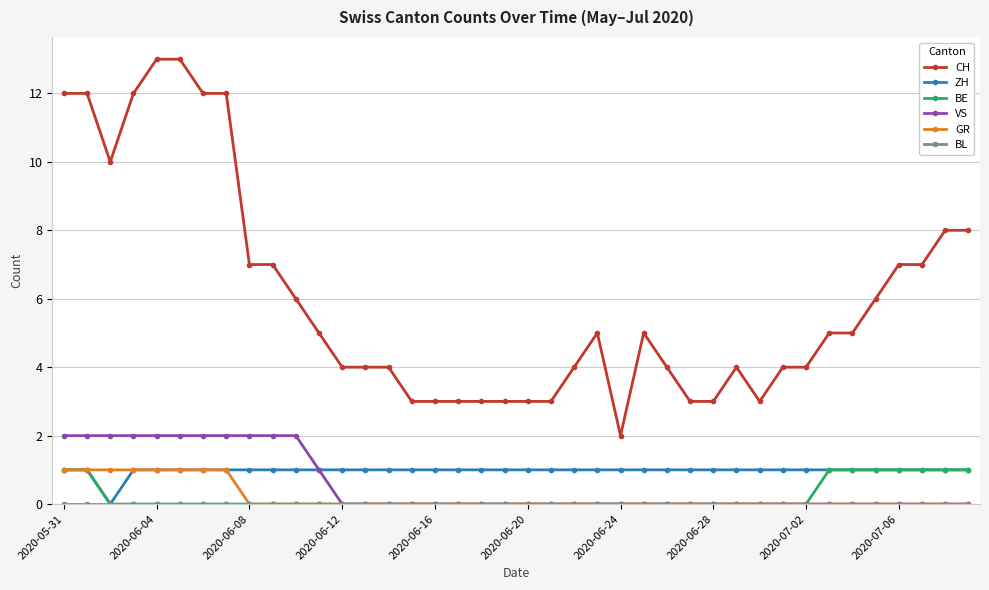

True or false: CH and BE cross at least once.

False